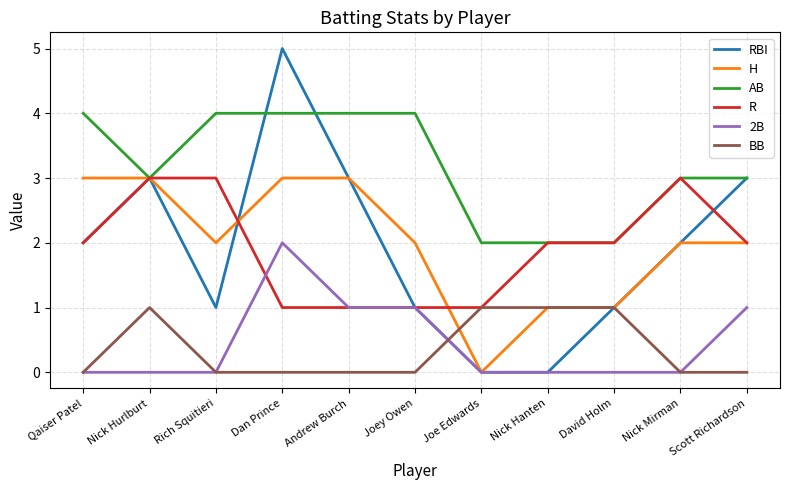

How many lines are shown in the chart?

6